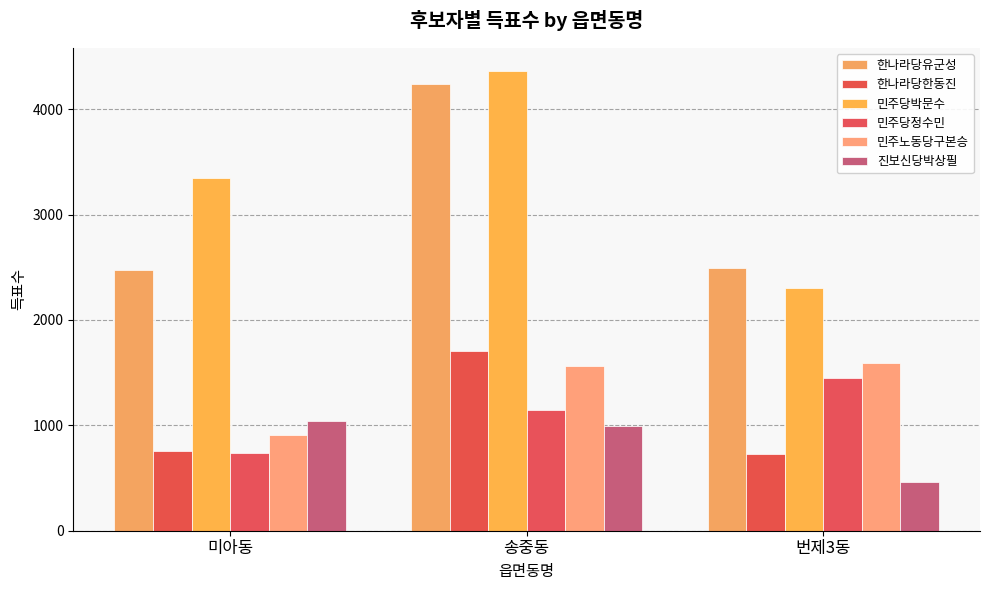

What is the value of the 진보신당박상필 bar at the 3rd from the left?

462